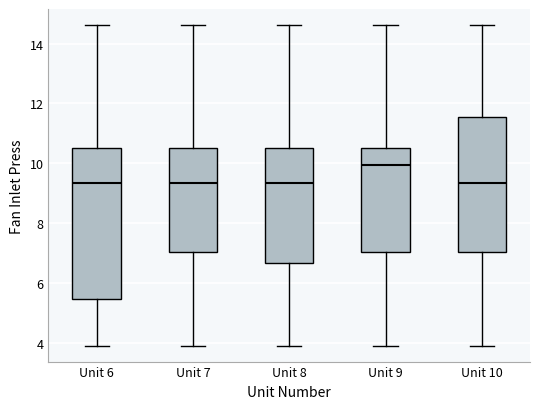

Reading left to right, transcribe this box plot: for each box, give where its median line is, the range the box spans, and where its two whiskers end, as read against the y-axis. The values are not printed on the chart, so give them approximately, as read against the axis.

Unit 6: median 9.4, box 5.4 to 10.6, whiskers 4.0 to 14.6
Unit 7: median 9.4, box 7.0 to 10.6, whiskers 4.0 to 14.6
Unit 8: median 9.4, box 6.6 to 10.6, whiskers 4.0 to 14.6
Unit 9: median 10.0, box 7.0 to 10.6, whiskers 4.0 to 14.6
Unit 10: median 9.4, box 7.0 to 11.6, whiskers 4.0 to 14.6